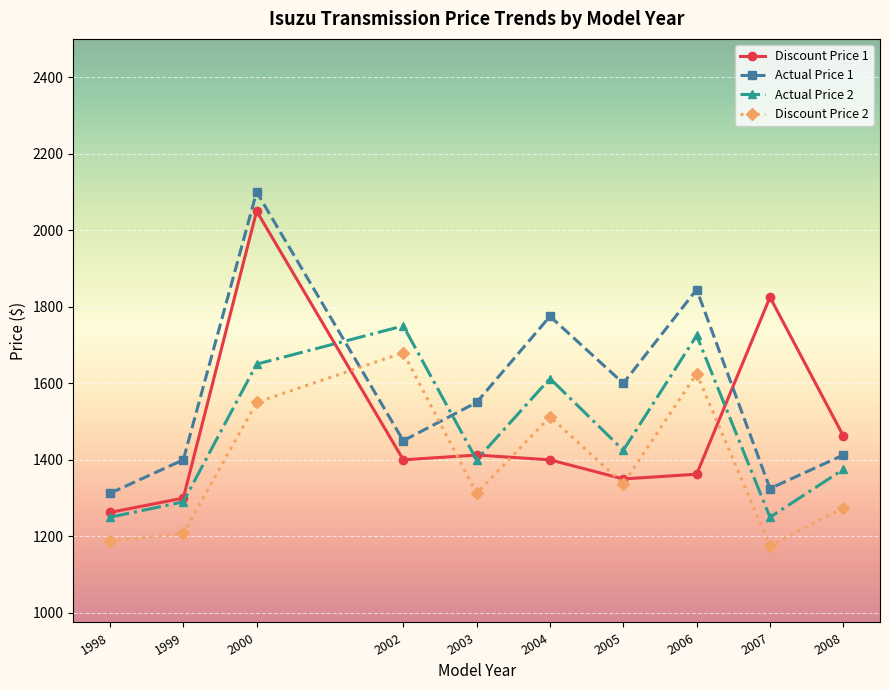

What is the sum of the Actual Price 2 values at 1998 and 2000?

2900.0